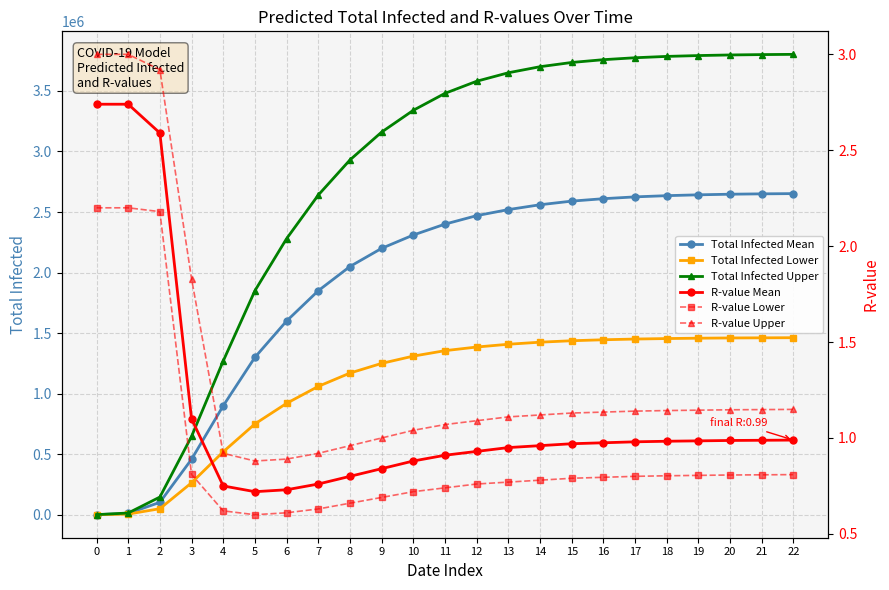

At which category is the sum across all series the highest?

22